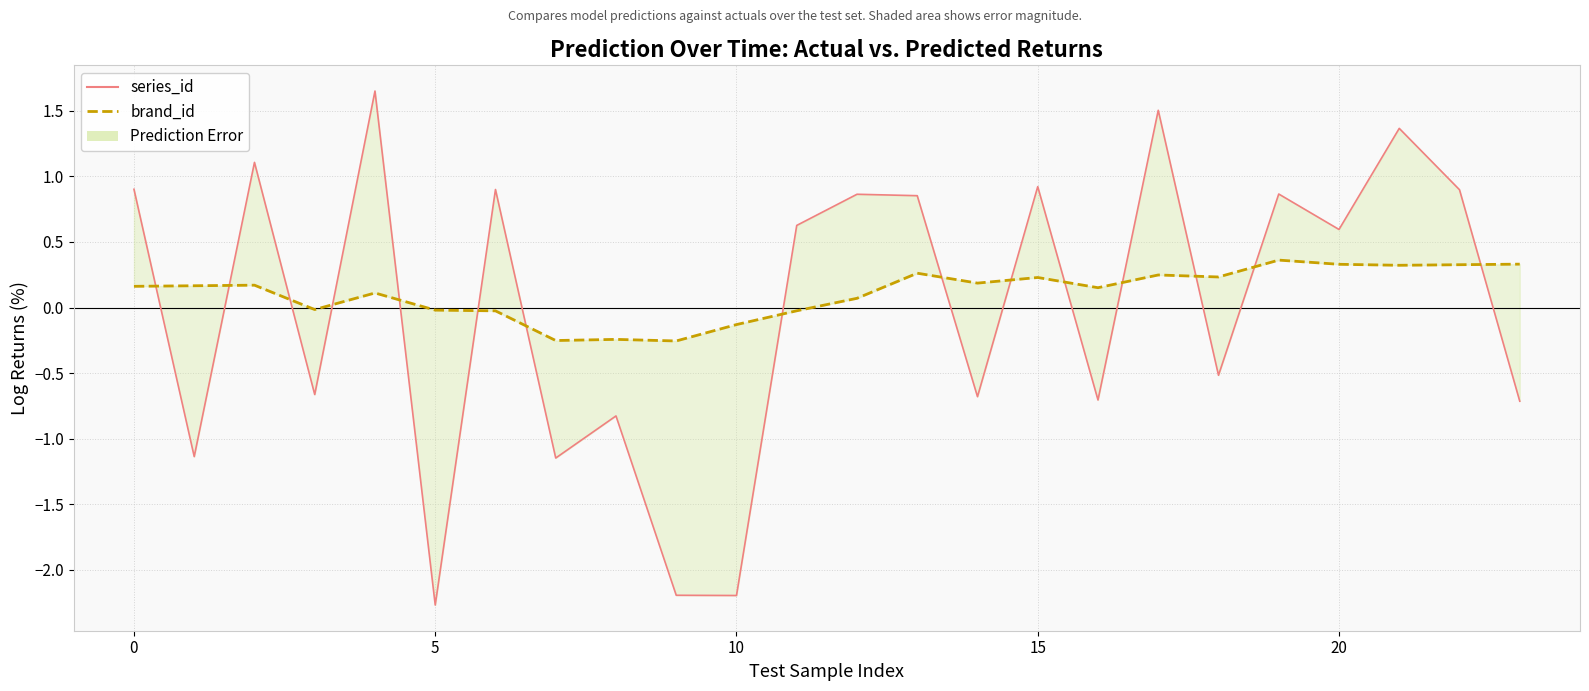

What is the difference between the maximum and minimum values in the series_id series?

3.9